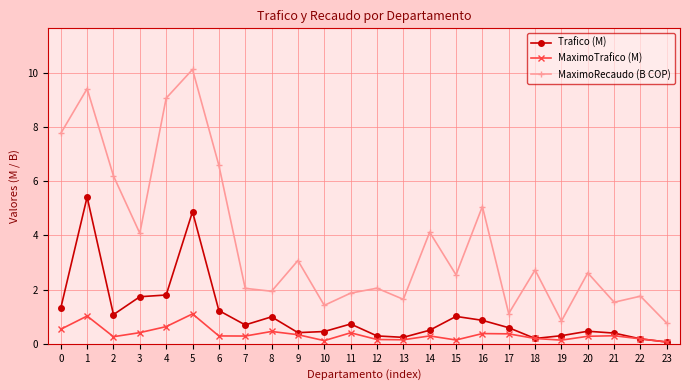

What are all the series names shown in the legend?

Trafico (M), MaximoTrafico (M), MaximoRecaudo (B COP)